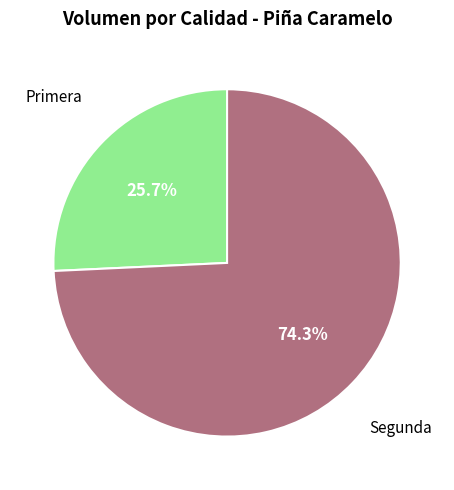

Combined, what portion of the pie is Segunda and Primera?

100.0%